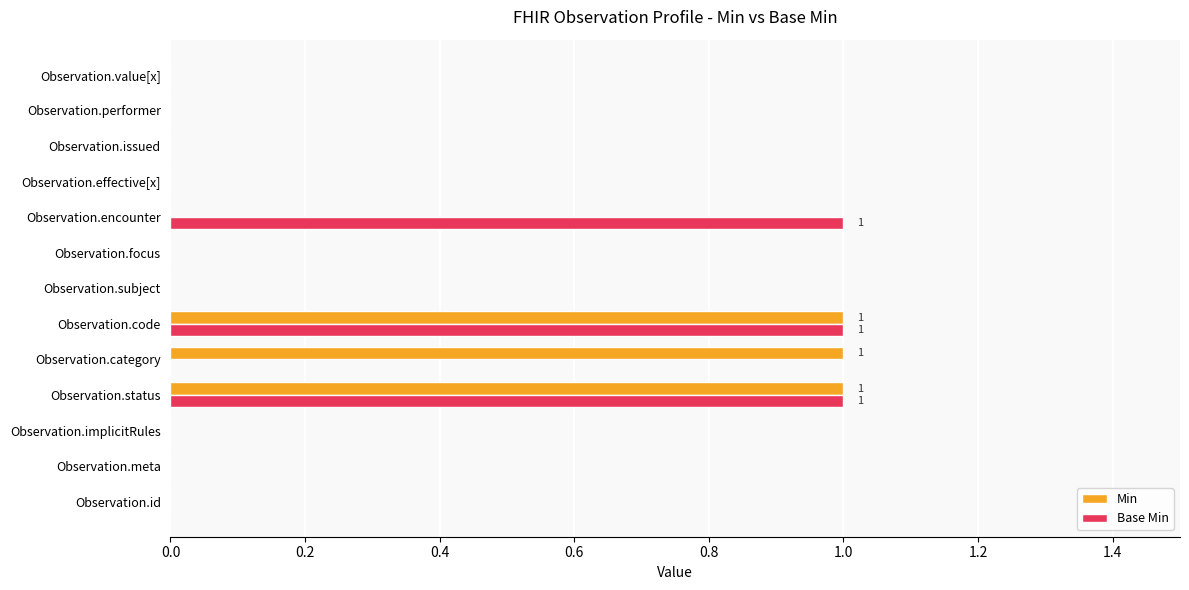

Is it true that Base Min equals 0 at Observation.status?

False